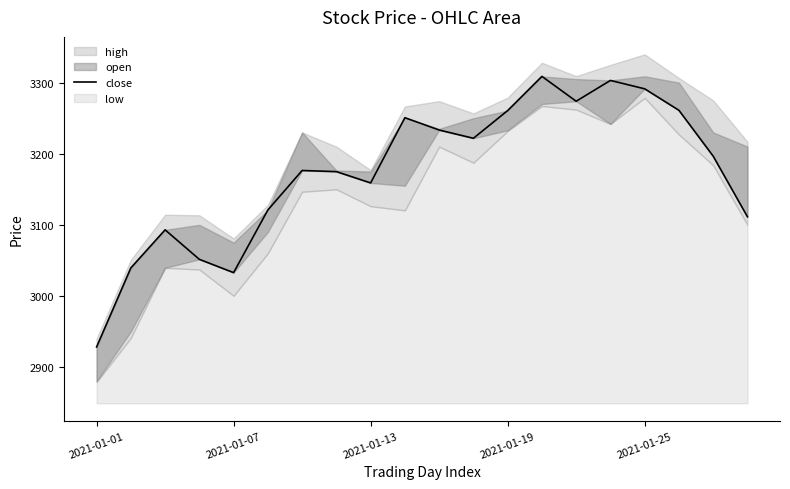

What position from the right is 2021-01-13?

12